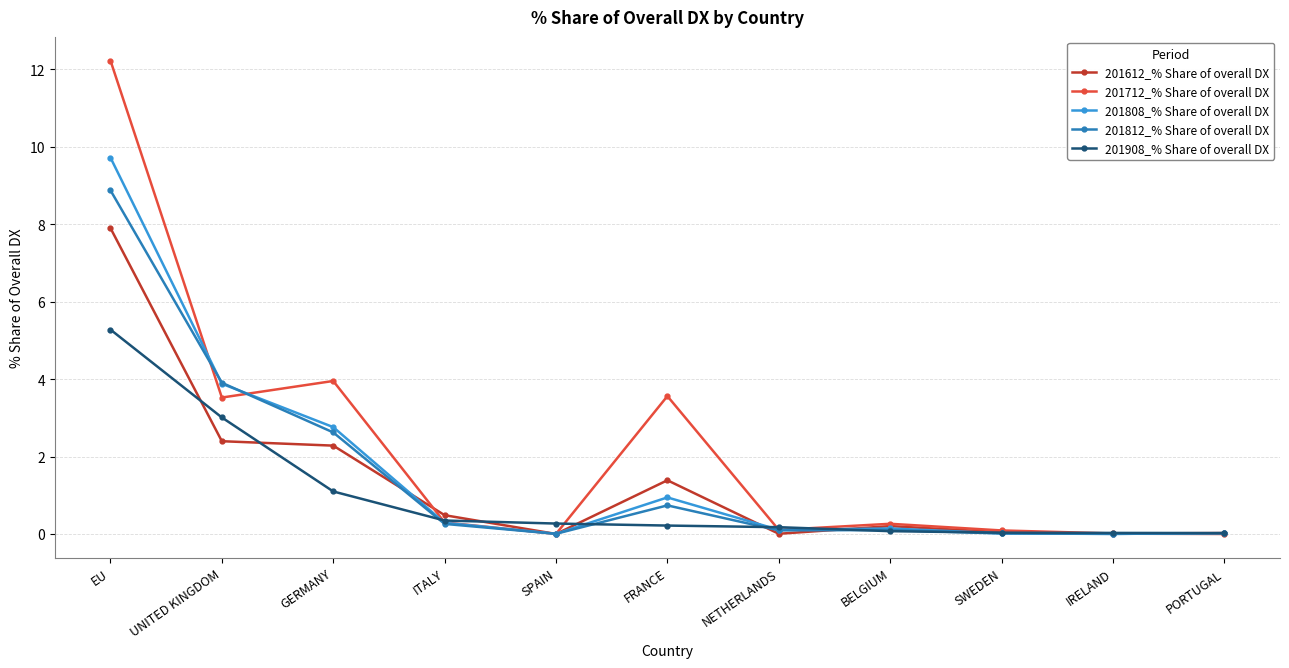

What is the highest value of the 201812_% Share of overall DX series?

8.9